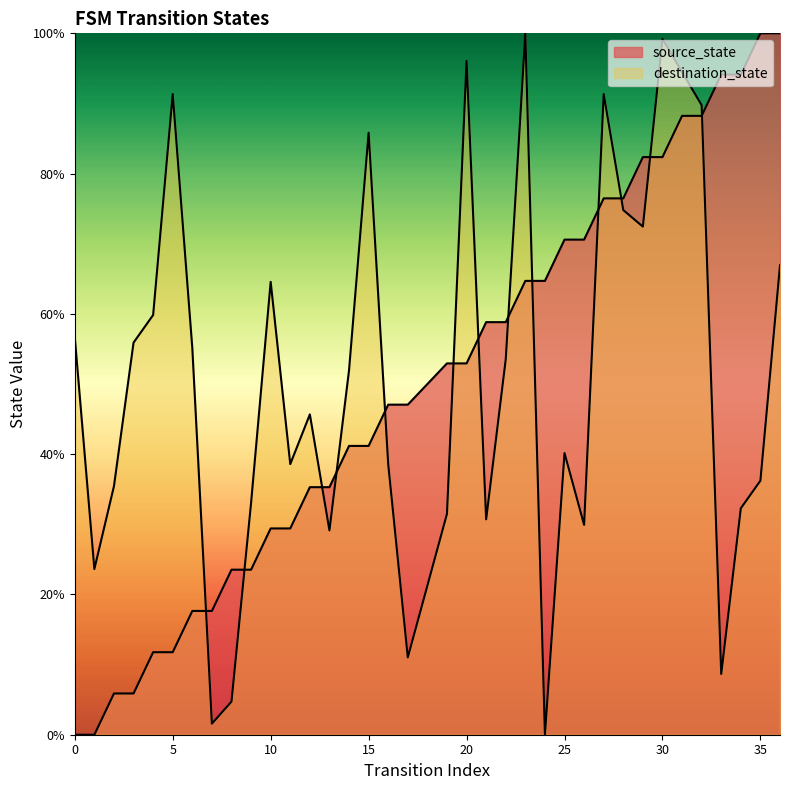

The value of source_state at 2 is 1.2. True or false?

False